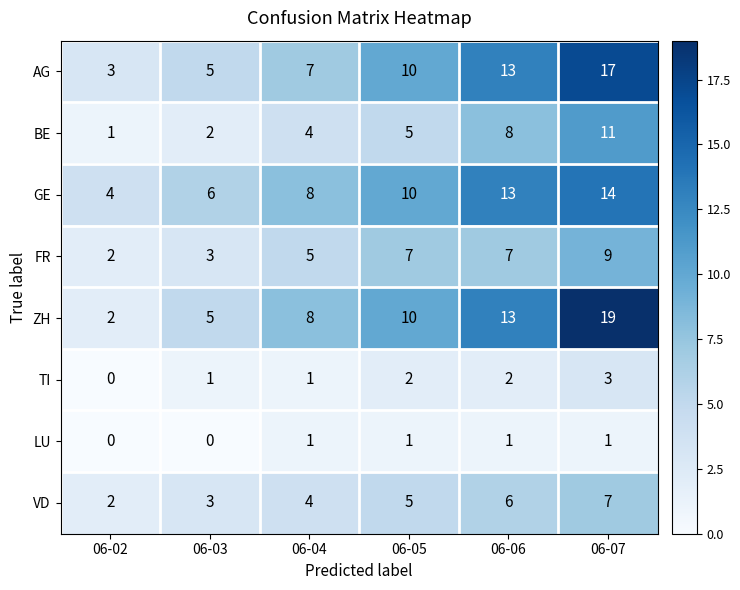

Count the number of data series in this chart.

8